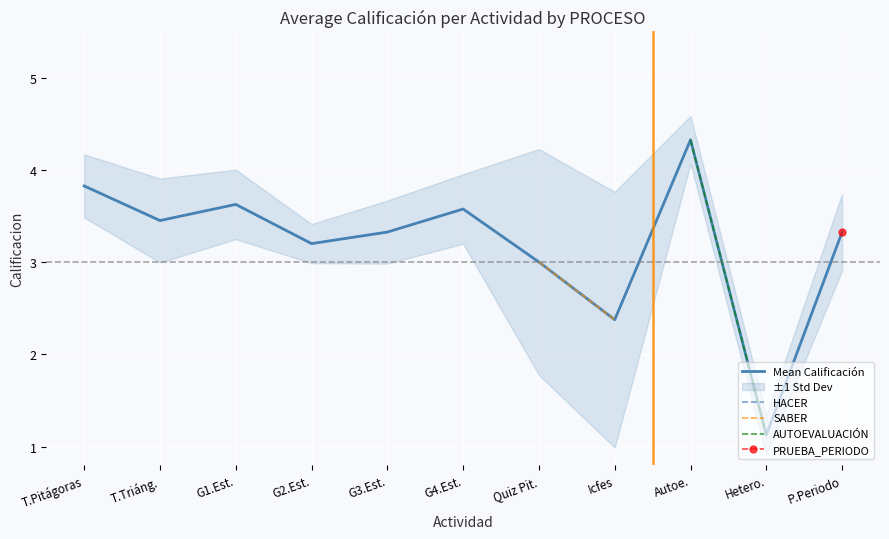

At which label is Mean Calificación closest to 2?

Icfes